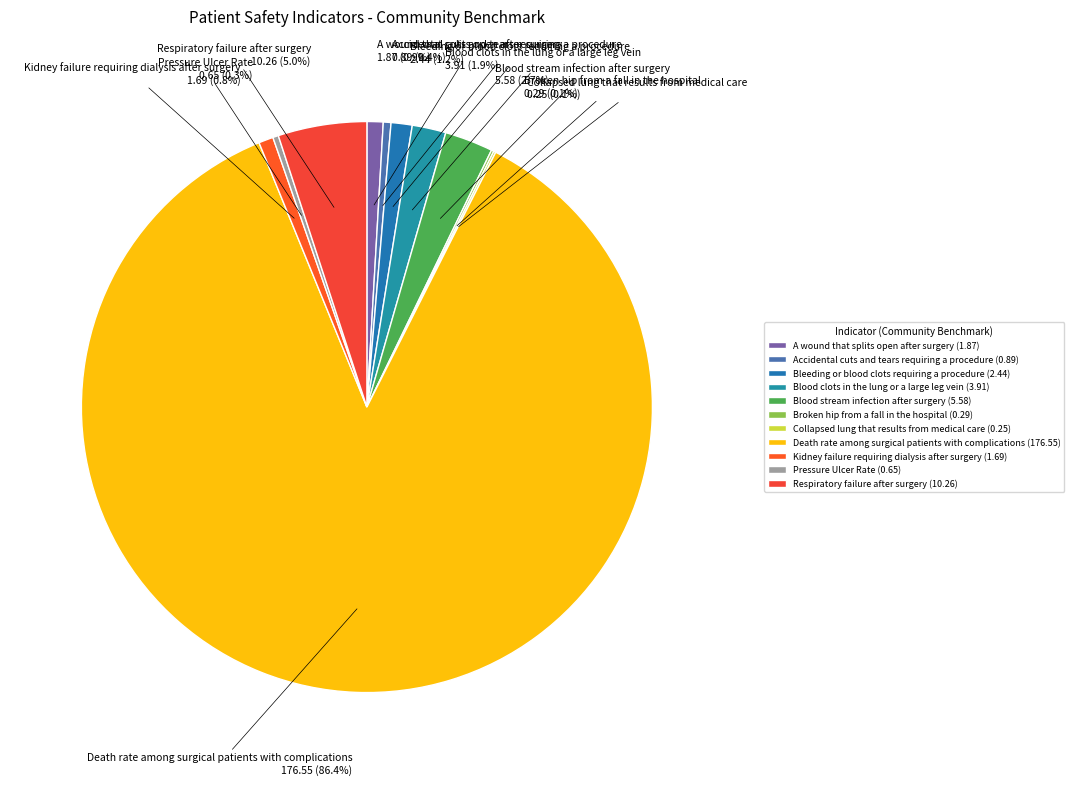

Approximately how many times larger is the value at Bleeding or blood clots requiring a procedure compared to Blood stream infection after surgery?

0.4